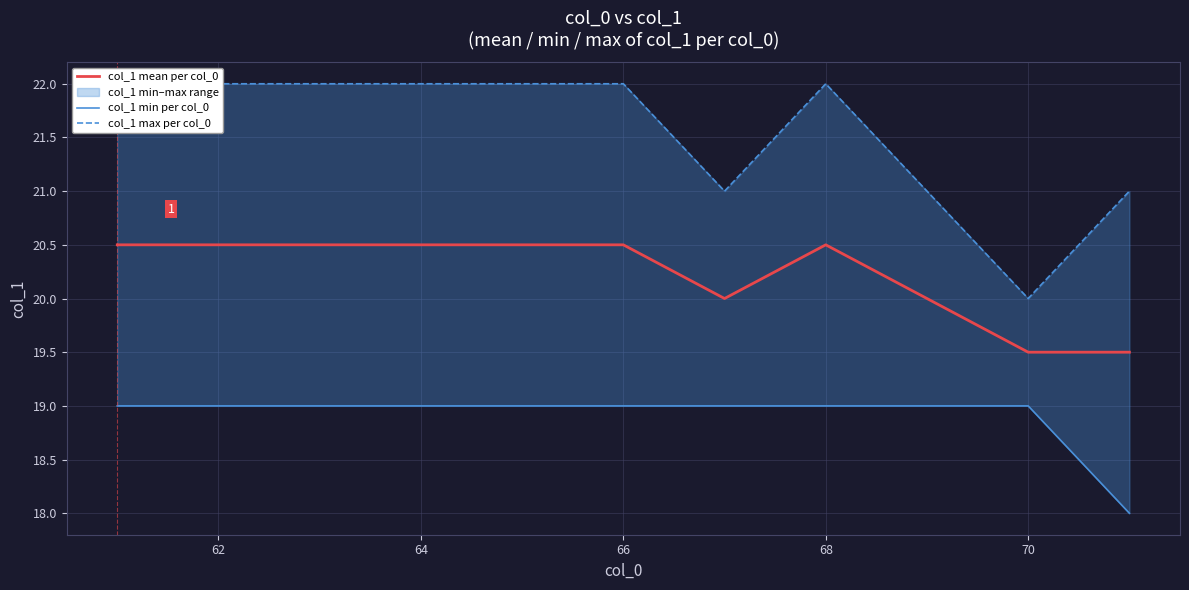

The value of col_1 mean per col_0 at 64 is 4.1. True or false?

False